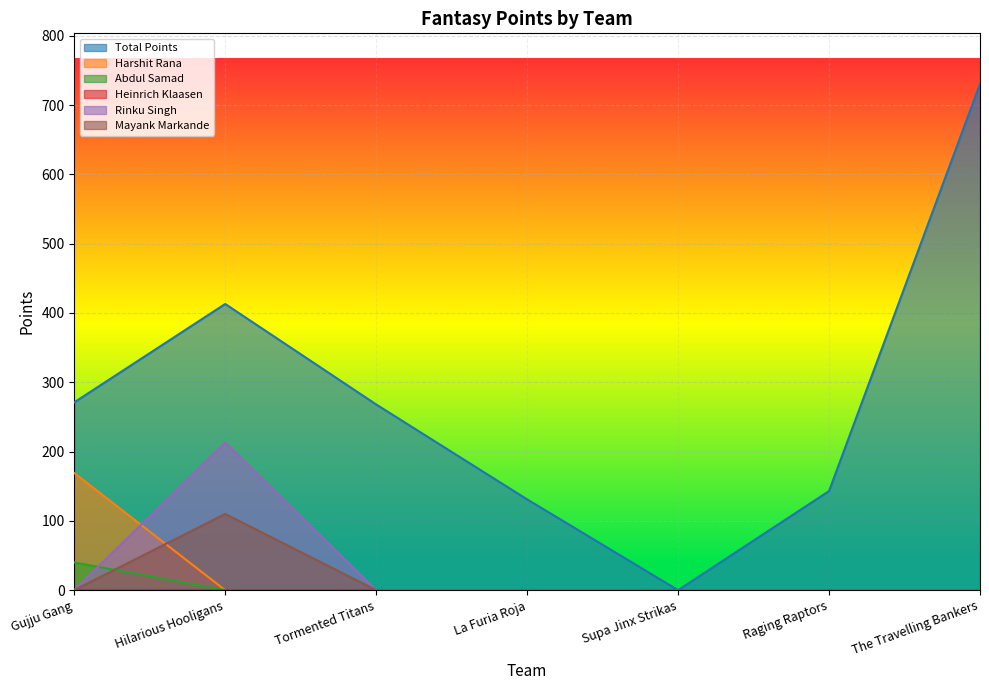

Between Supa Jinx Strikas and The Travelling Bankers, which series saw the biggest shift?

Total Points